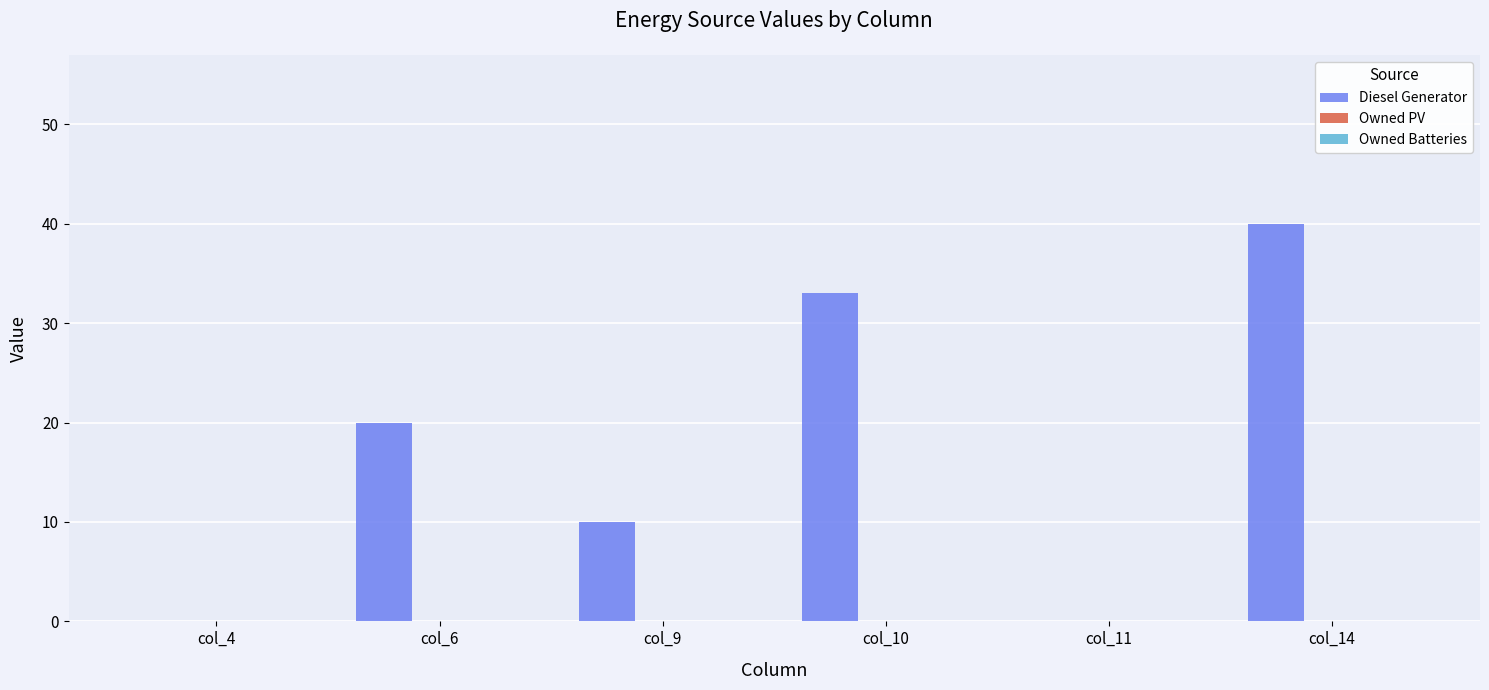

Which label corresponds to the largest value in the chart?

col_14